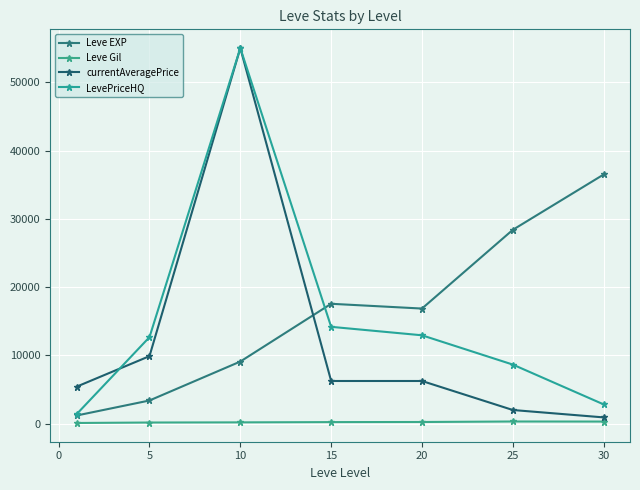

What is the difference between the maximum and minimum values in the Leve EXP series?

35279.2